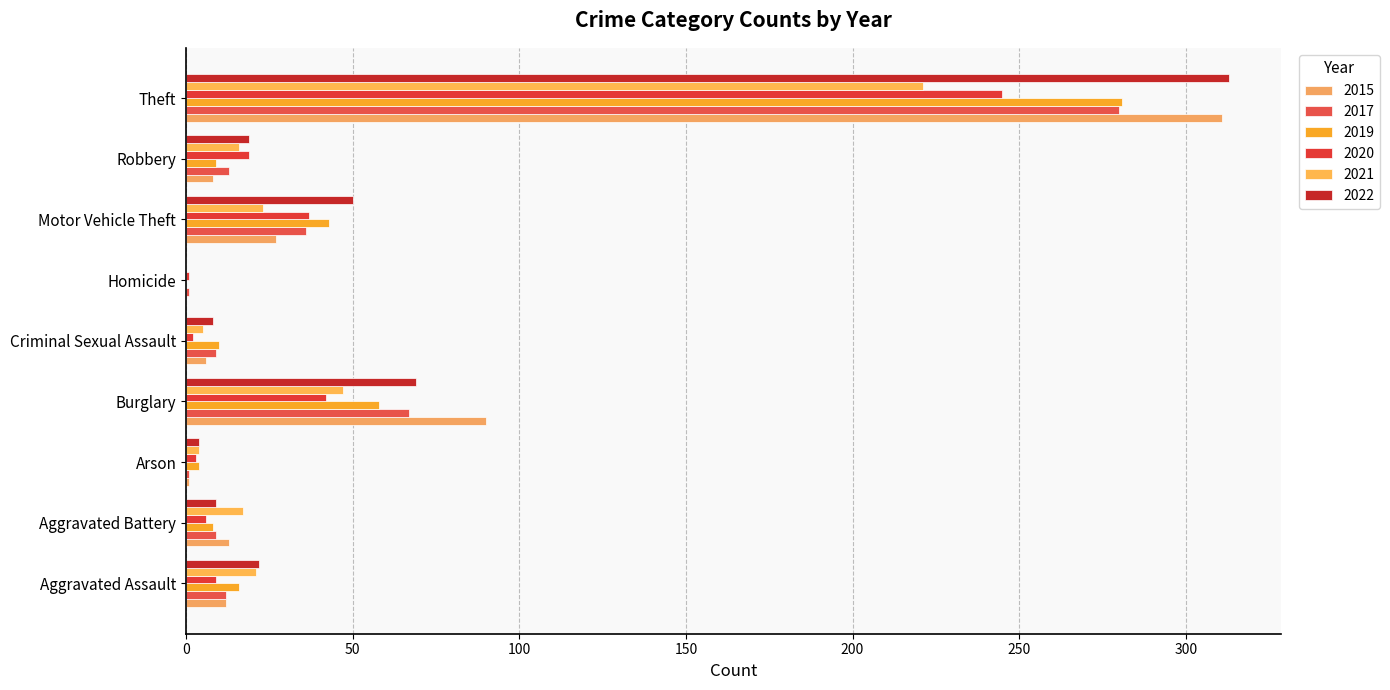

How many categories are shown in the chart?

9